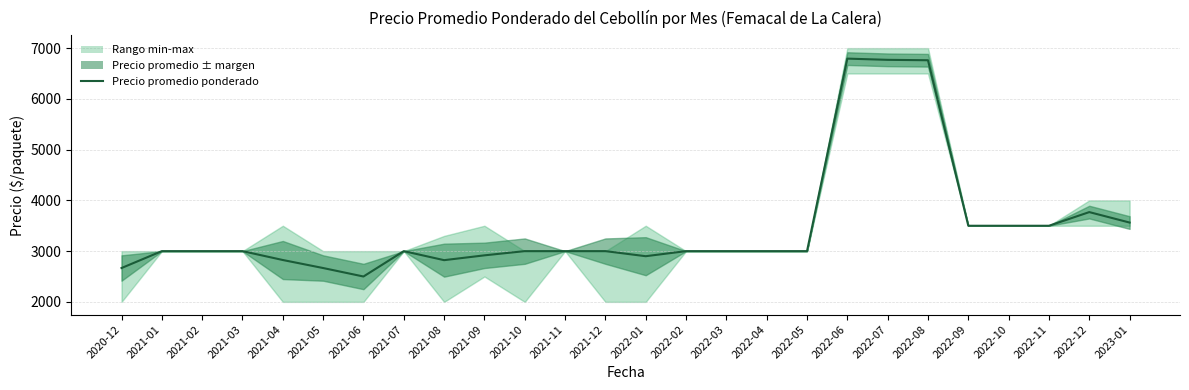

What is the ratio of the value at 2022-11 to the value at 2021-09?

1.2